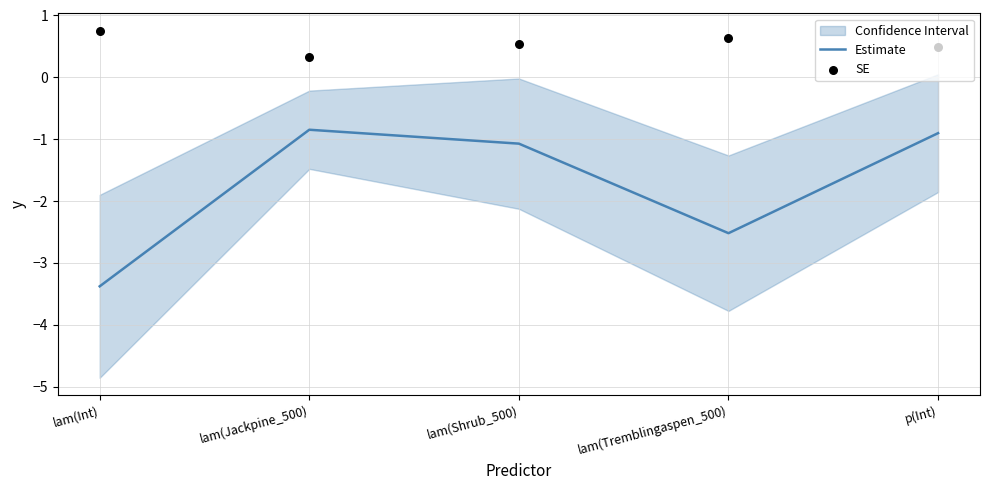

What are all the series names shown in the legend?

Estimate, SE